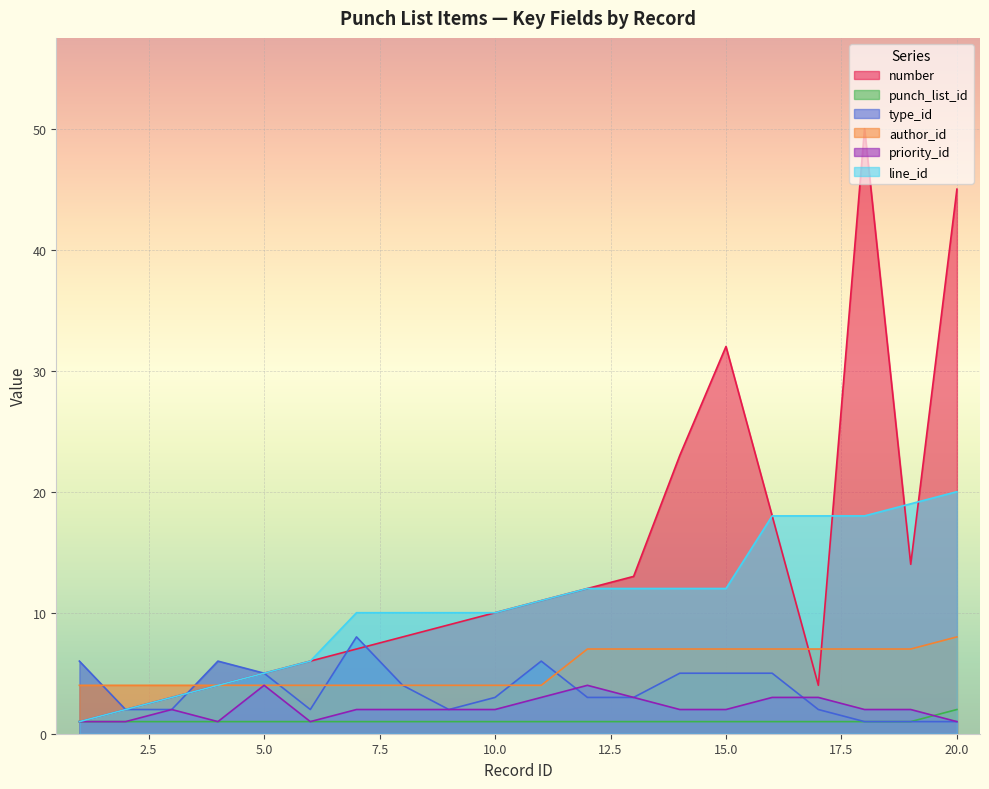

Which series has the largest range (max minus min)?

number